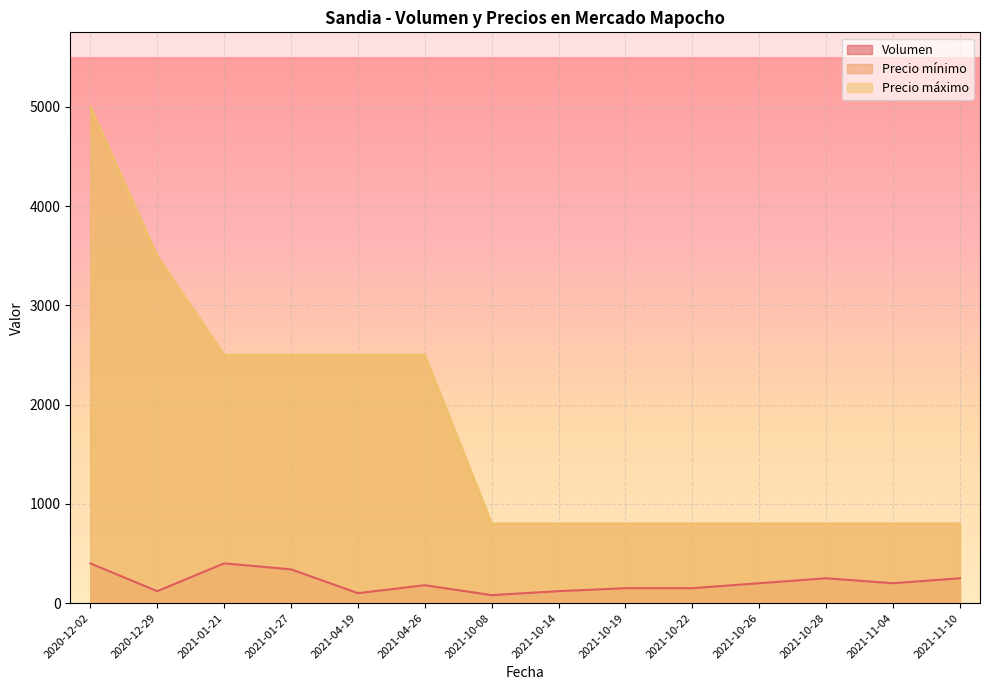

True or false: Precio máximo and Precio mínimo cross at least once.

False